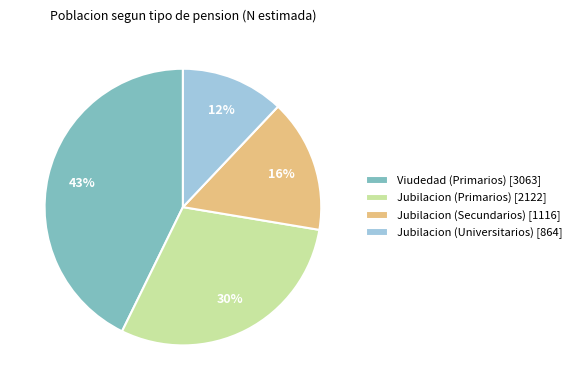

Does Viudedad (Primarios) account for over 50% of the chart?

No